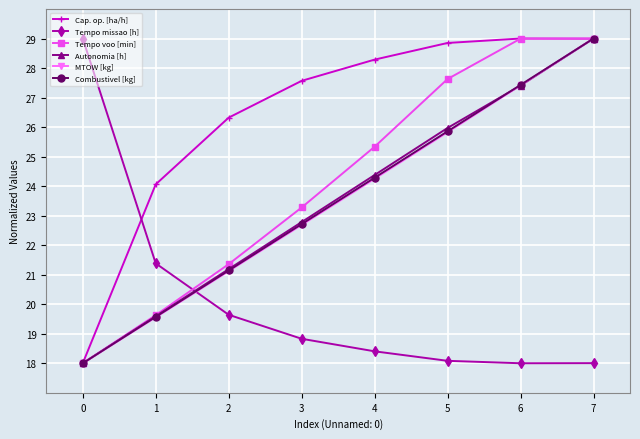

Reading left to right, transcribe all the data shown in this chart.

Cap. op. [ha/h]: 18.0	24.1	26.3	27.6	28.3	28.8	29.0	29.0
Tempo missao [h]: 29.0	21.4	19.6	18.8	18.4	18.1	18.0	18.0
Tempo voo [min]: 18.0	19.6	21.4	23.3	25.3	27.6	29.0	29.0
Autonomia [h]: 18.0	19.6	21.2	22.8	24.4	26.0	27.4	29.0
MTOW [kg]: 18.0	19.6	21.1	22.7	24.3	25.8	27.4	29.0
Combustivel [kg]: 18.0	19.6	21.1	22.7	24.3	25.9	27.4	29.0